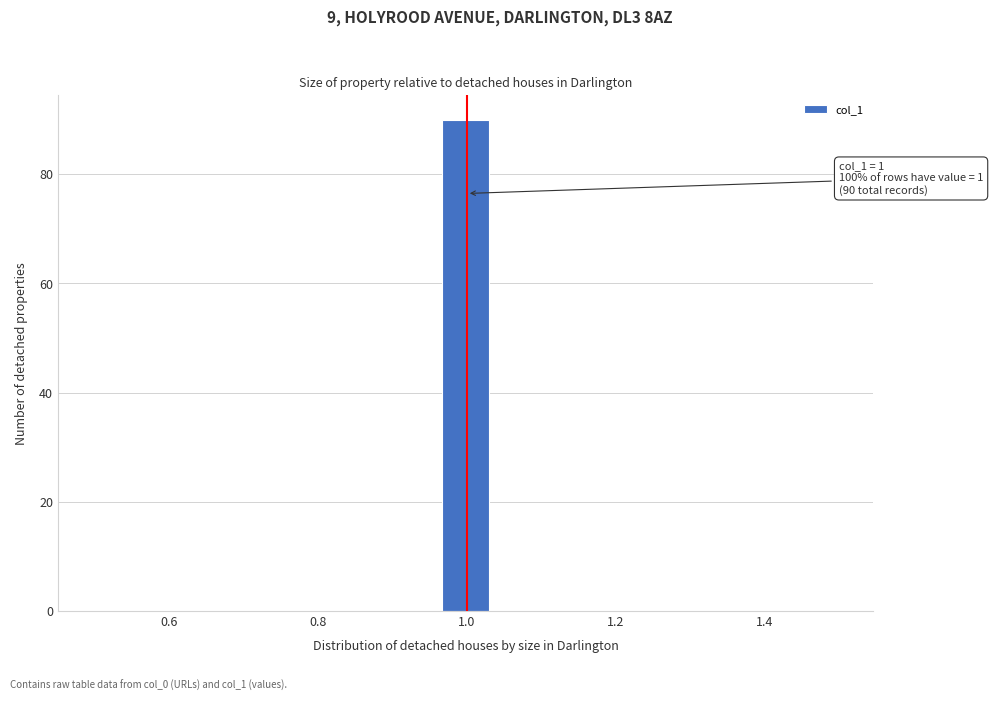

Read against the x-axis, roughly where is the centre of the tallest bar?

1.00